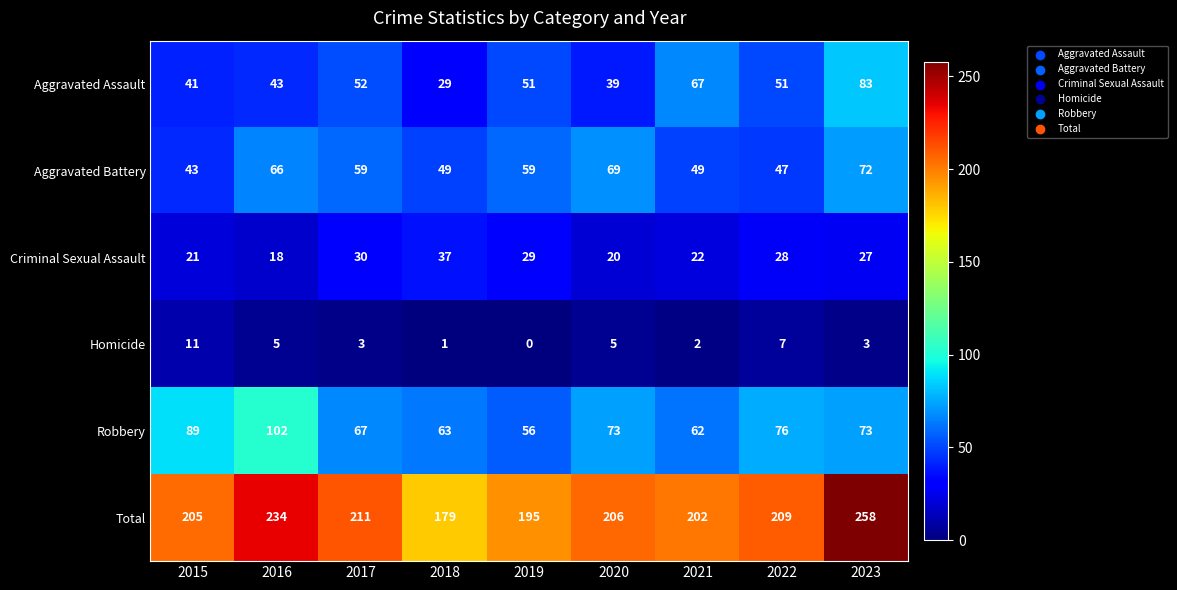

Which series has the largest total across all categories?

Total